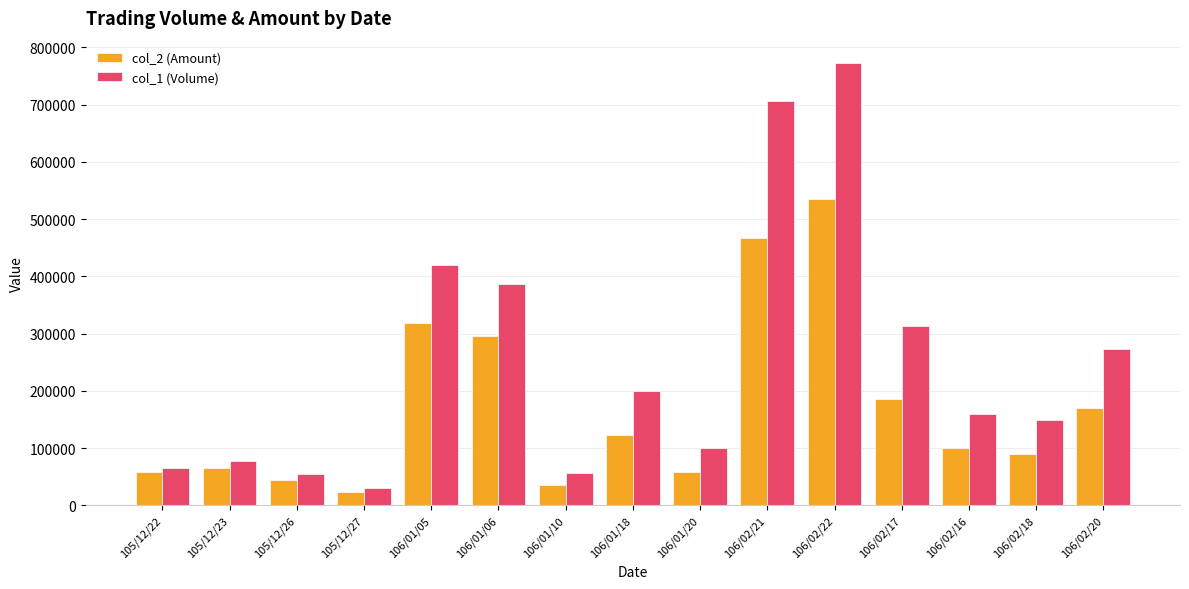

Is it true that col_1 (Volume) equals 100000 at 106/01/20?

True